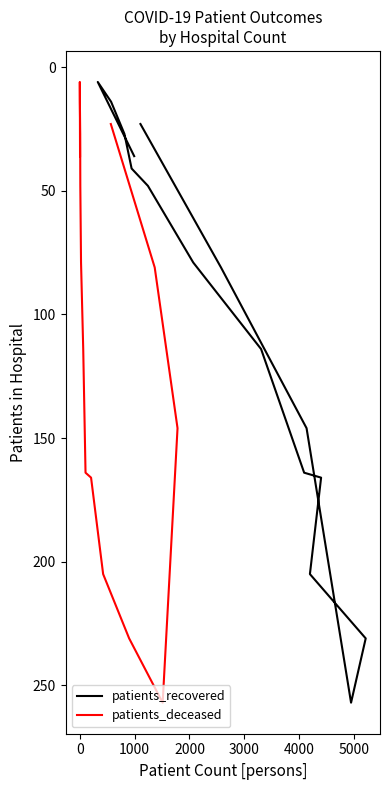

What is the maximum value shown in the chart?

257